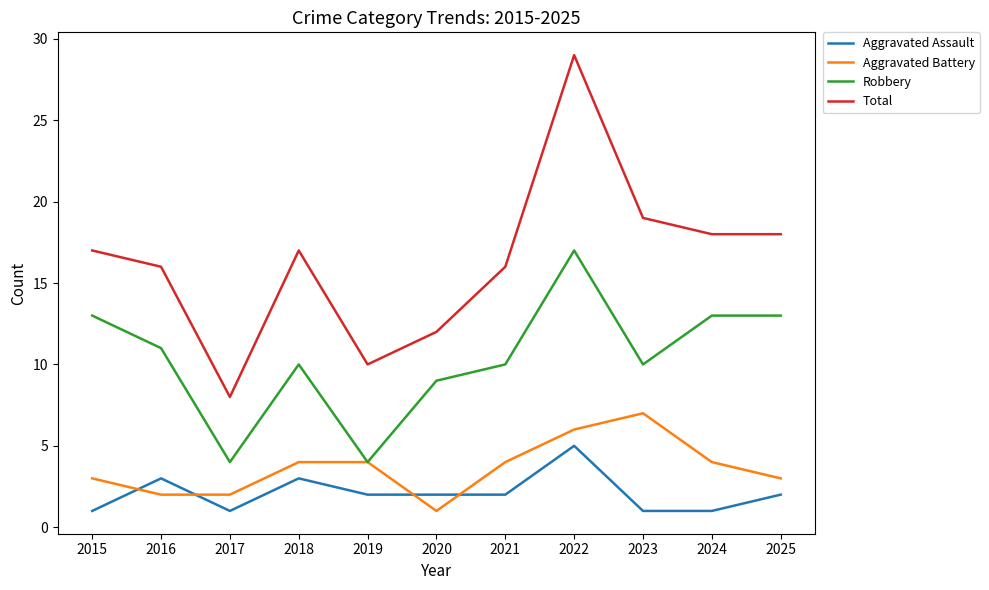

True or false: Aggravated Battery and Total cross at least once.

False